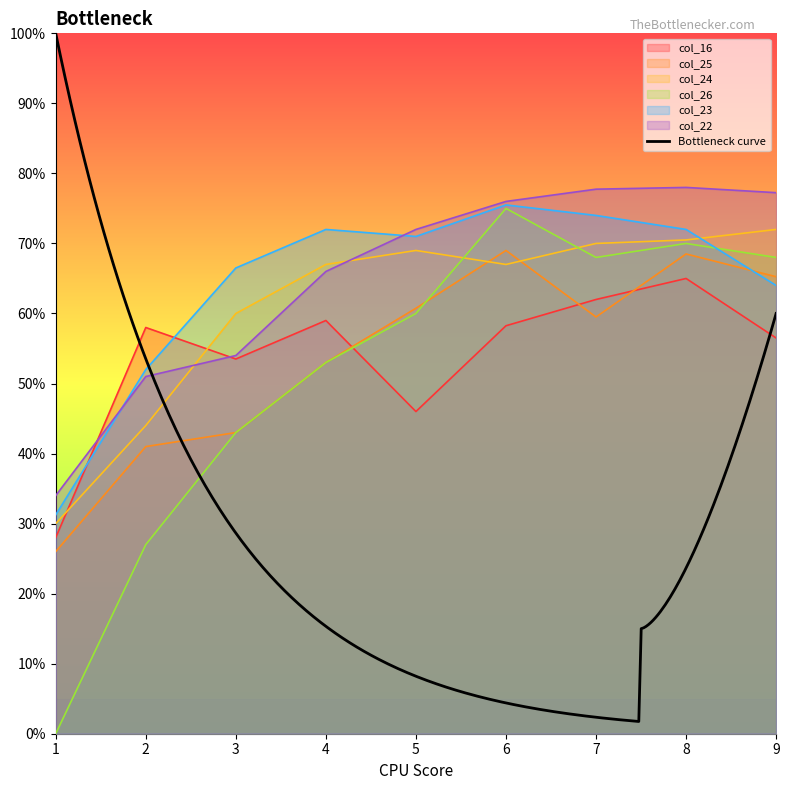

True or false: col_26 and col_22 intersect in this chart.

False